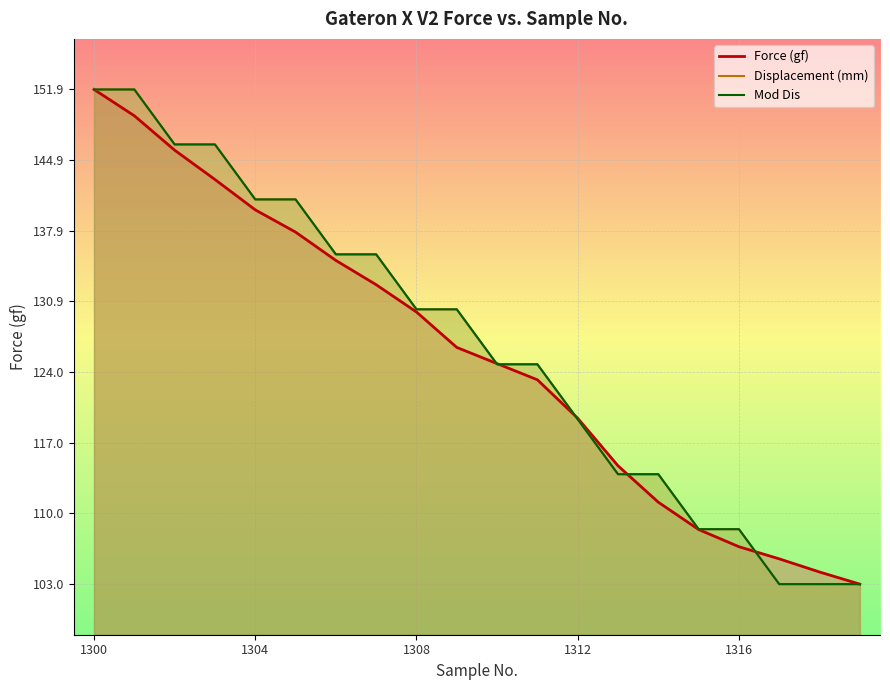

How many times do Mod Dis and Displacement (mm) cross each other?

1